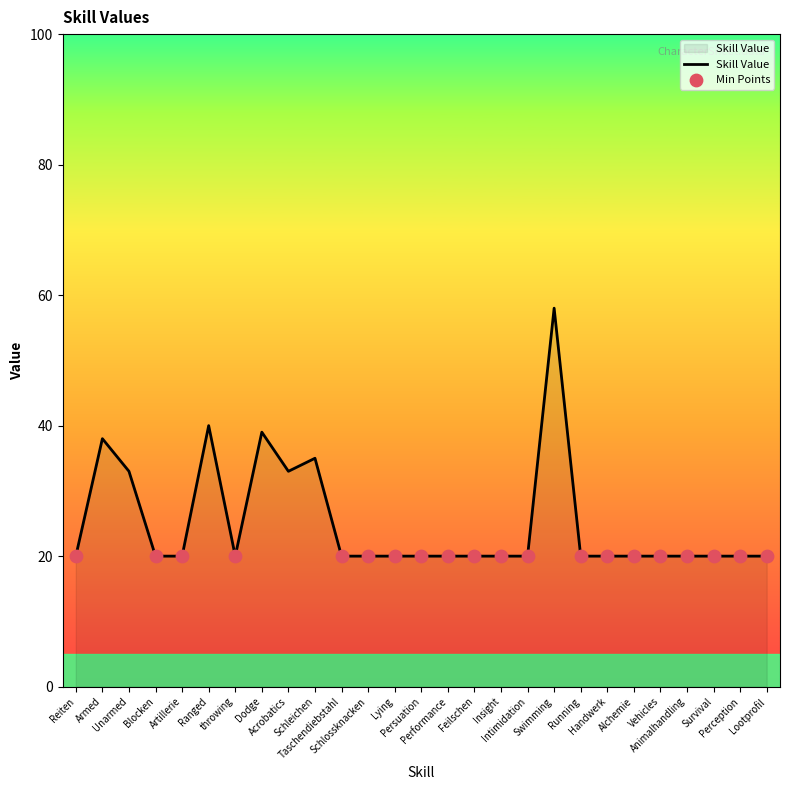

What is the ratio of the value at Vehicles to the value at throwing?

1.0